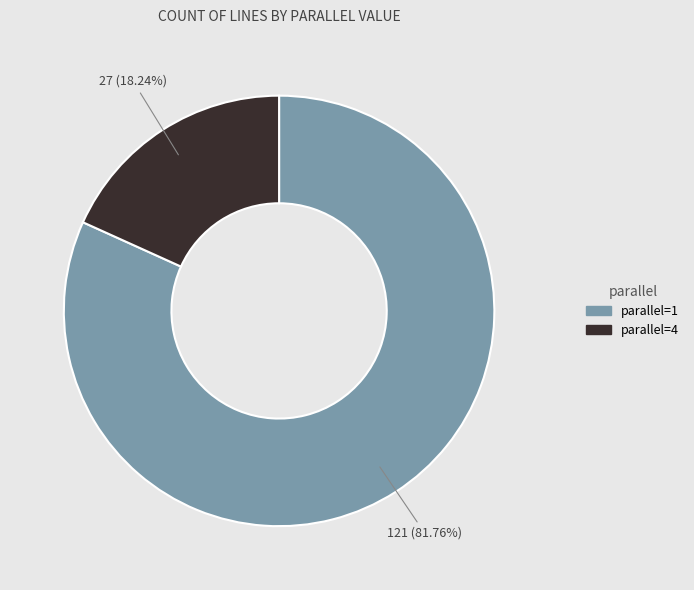

Does any single category account for the majority?

Yes